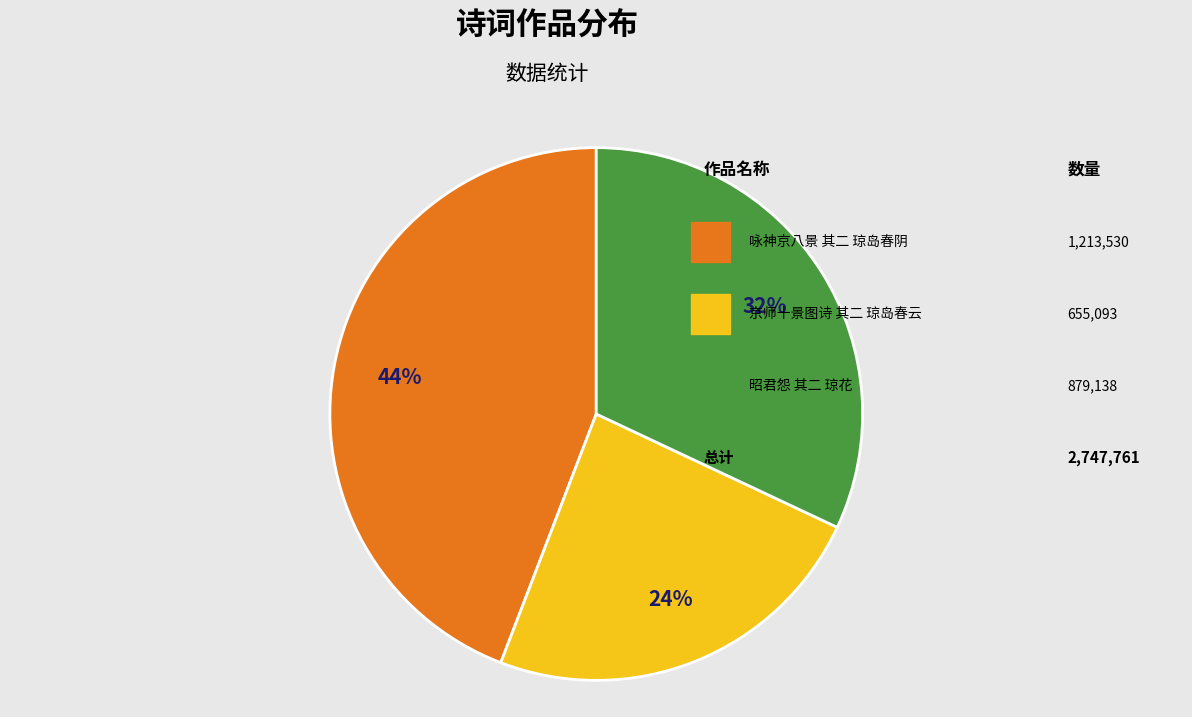

To the nearest percent, what is the difference between the largest and smallest slice percentages?

20%